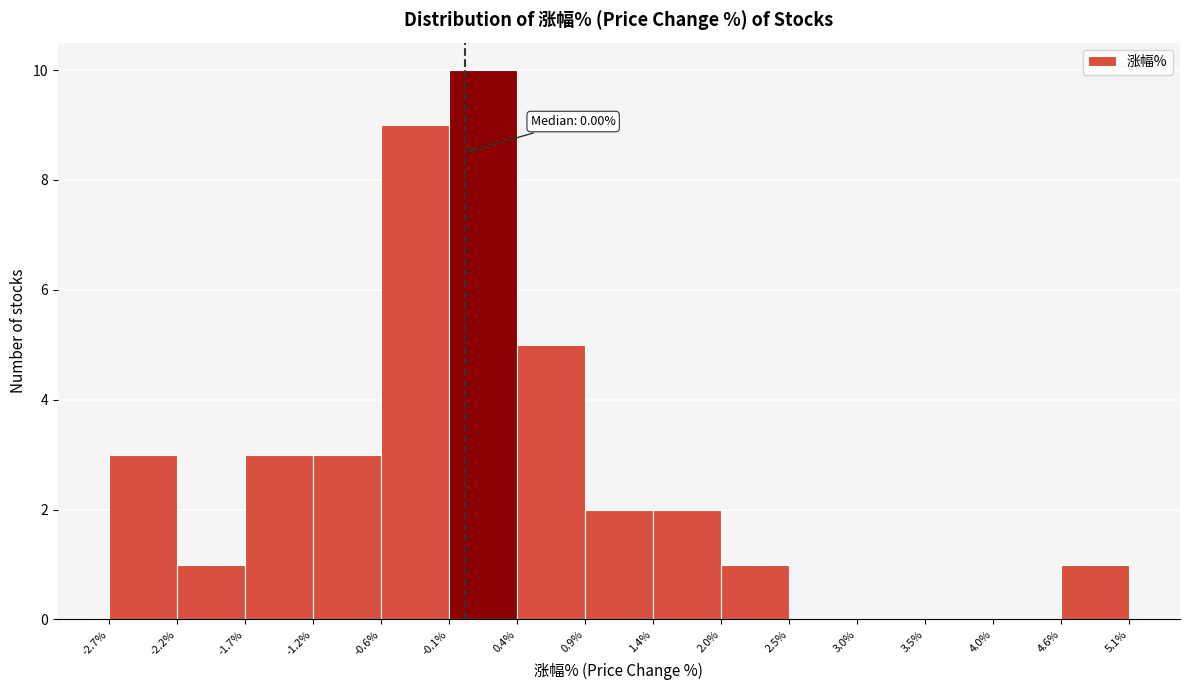

Over which range of the x-axis is the bar tallest?

-0.1% to 0.4%